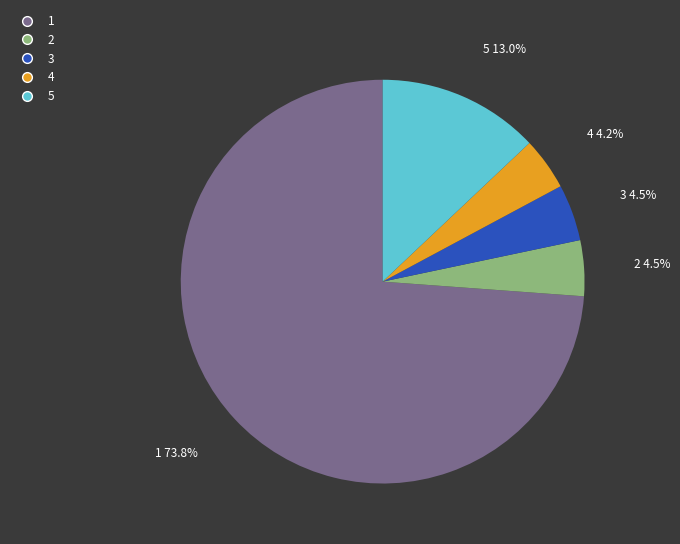

What is the largest slice in the pie chart?

1